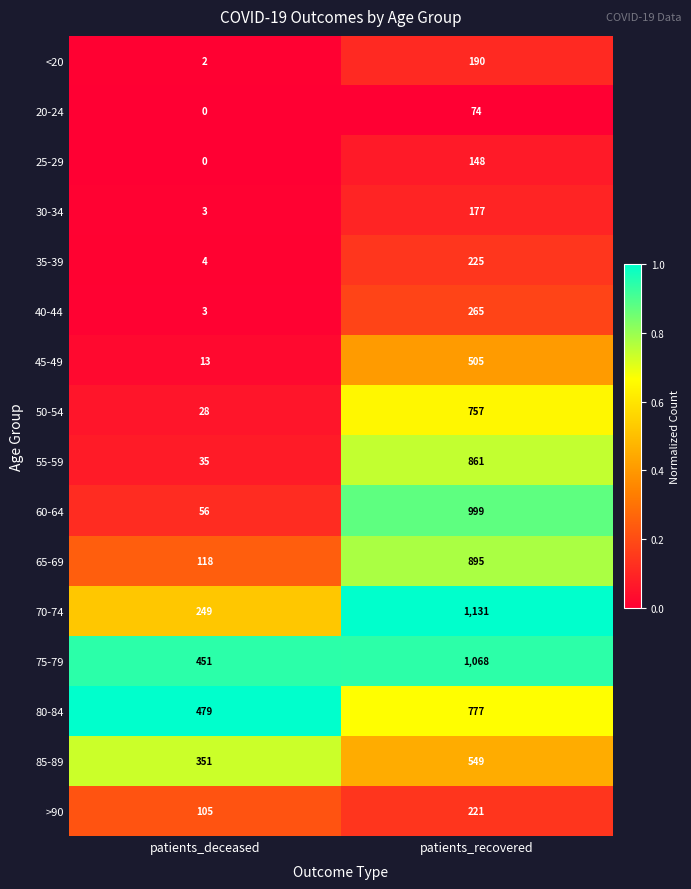

Which series has the largest range (max minus min)?

60-64